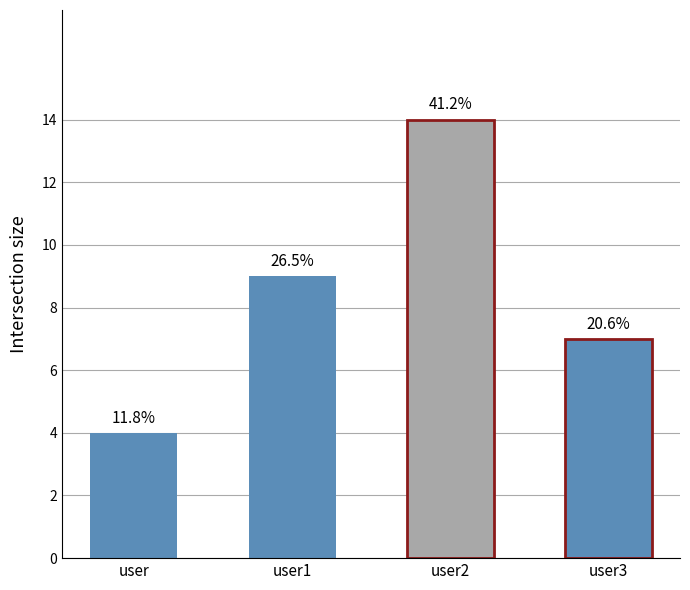

How many bars are there in total?

4